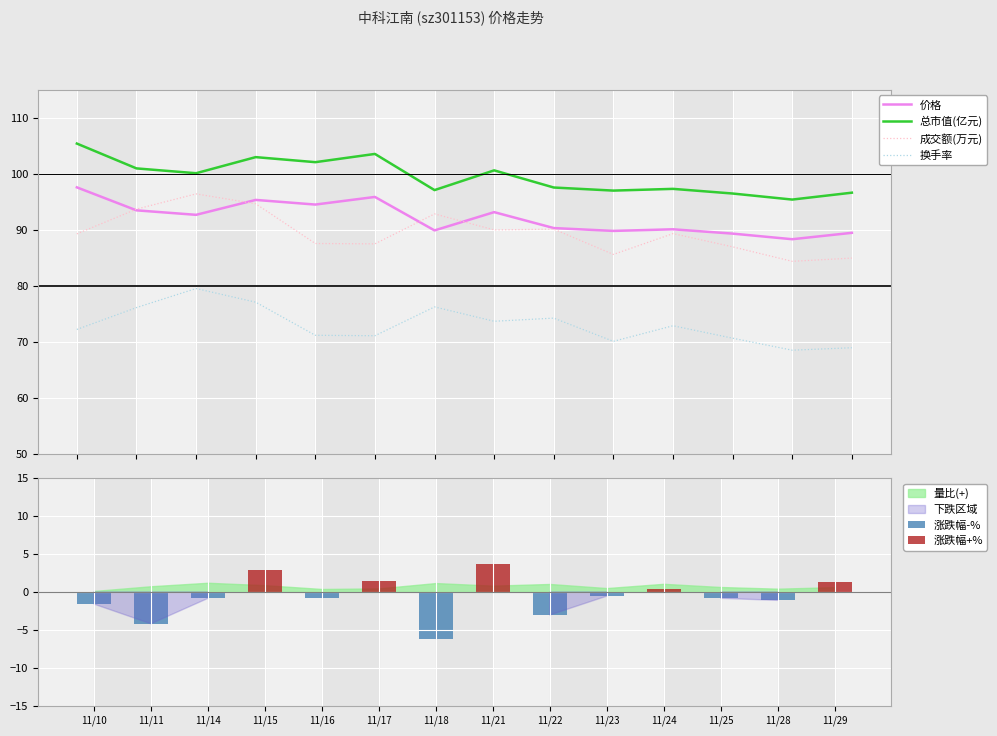

How many data points in 总市值(亿元) are less than 100?

7